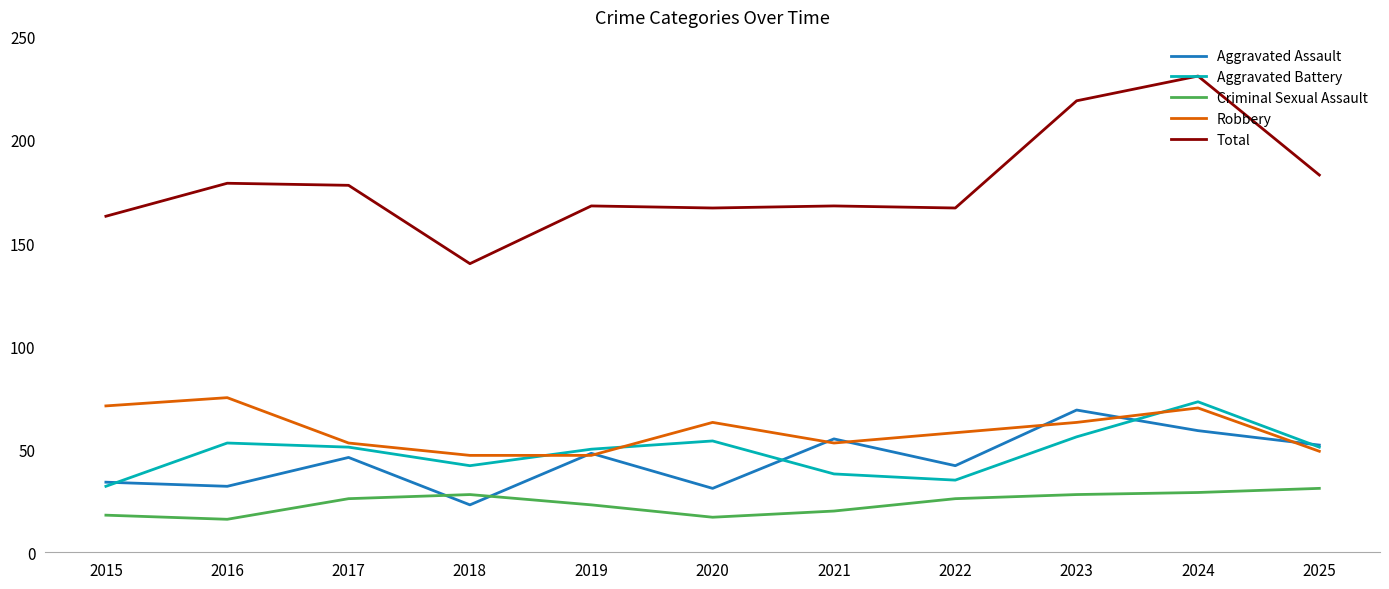

At which label is Aggravated Assault closest to 46?

2017